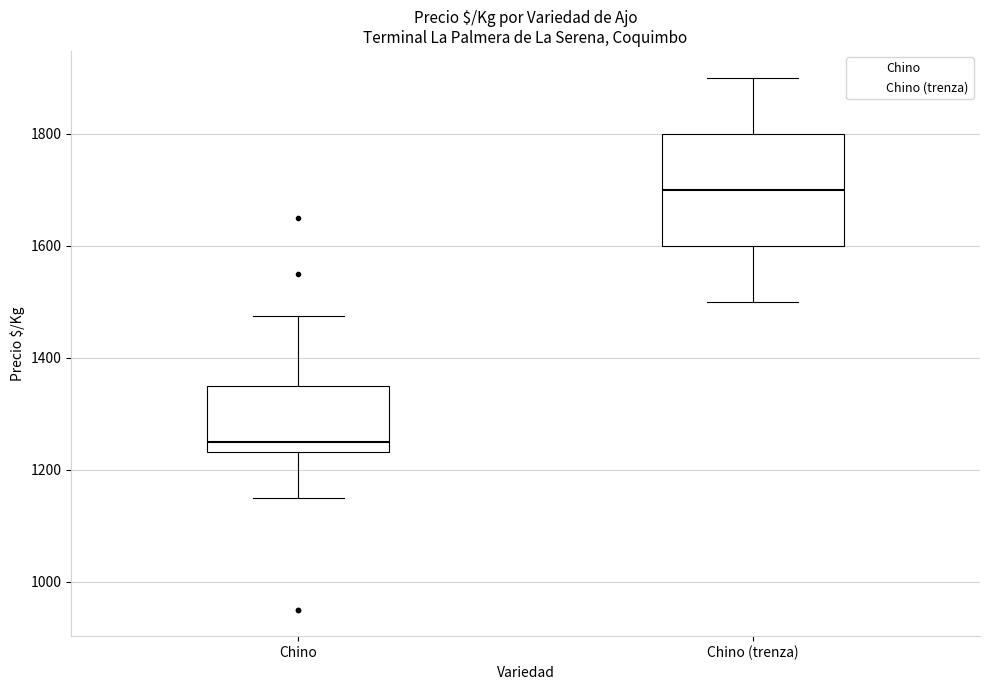

Comparing the boxes themselves (not the whiskers), which one is the tallest?

Chino (trenza)